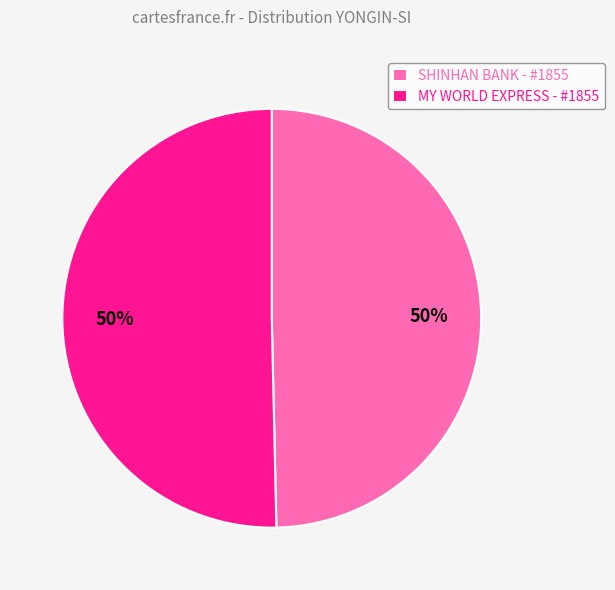

What is the ratio of the value at MY WORLD EXPRESS - #1855 to the value at SHINHAN BANK - #1855?

1.0